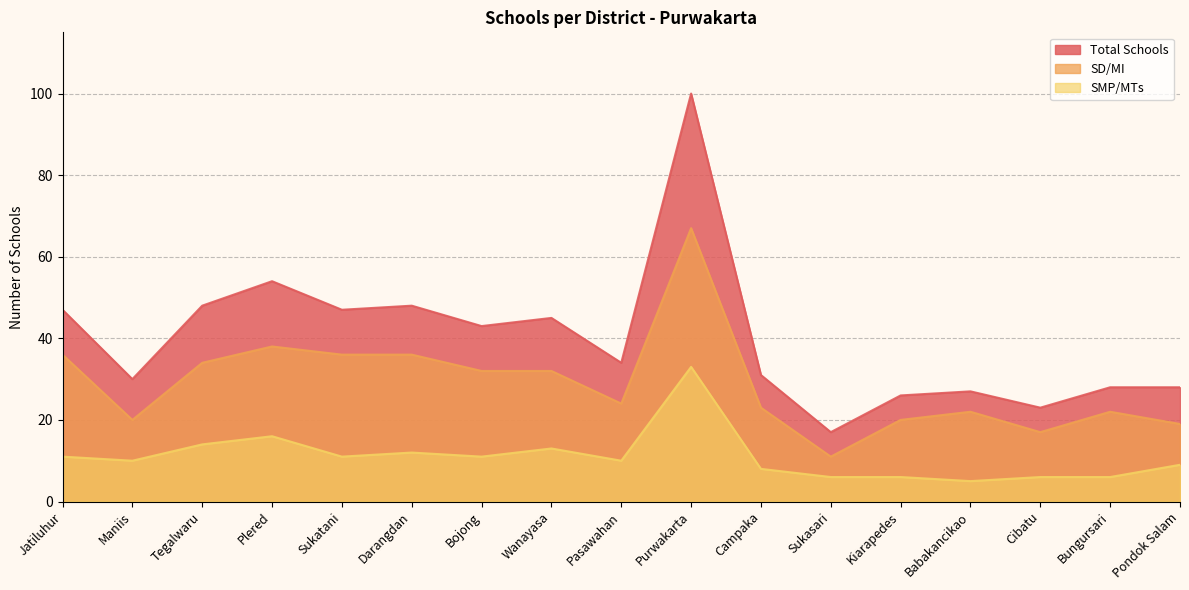

True or false: Total Schools has more than 2 interior local peaks.

True